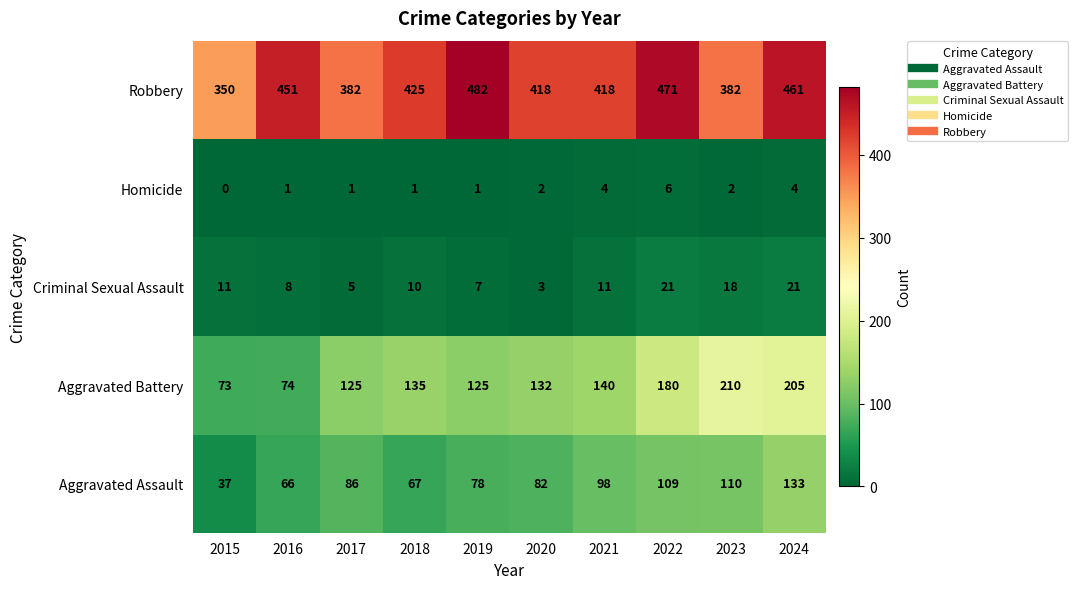

What is the difference between the Criminal Sexual Assault values at 2023 and 2022?

3